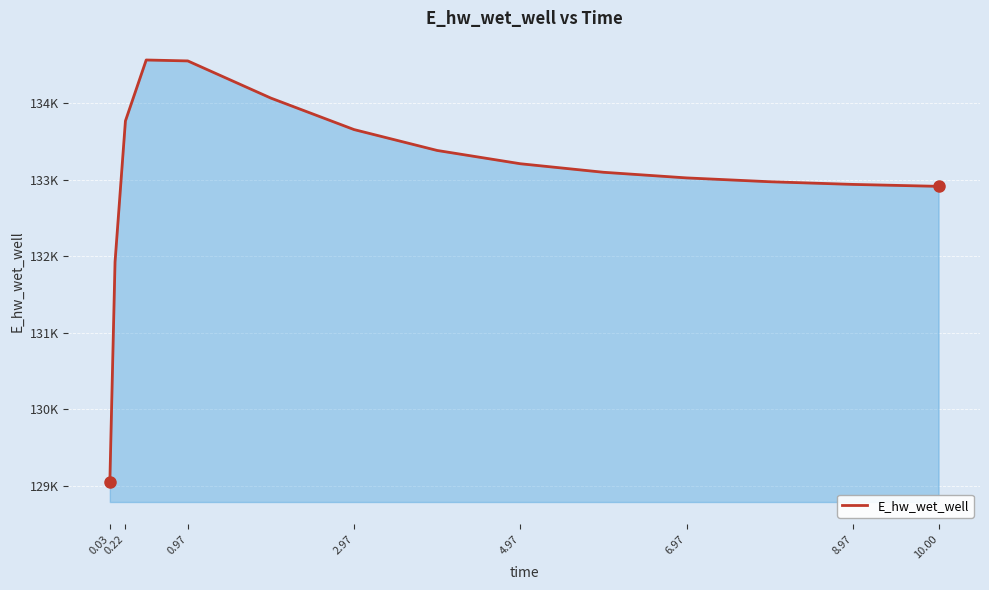

What is the value of the 10th point from the left?

133098.4